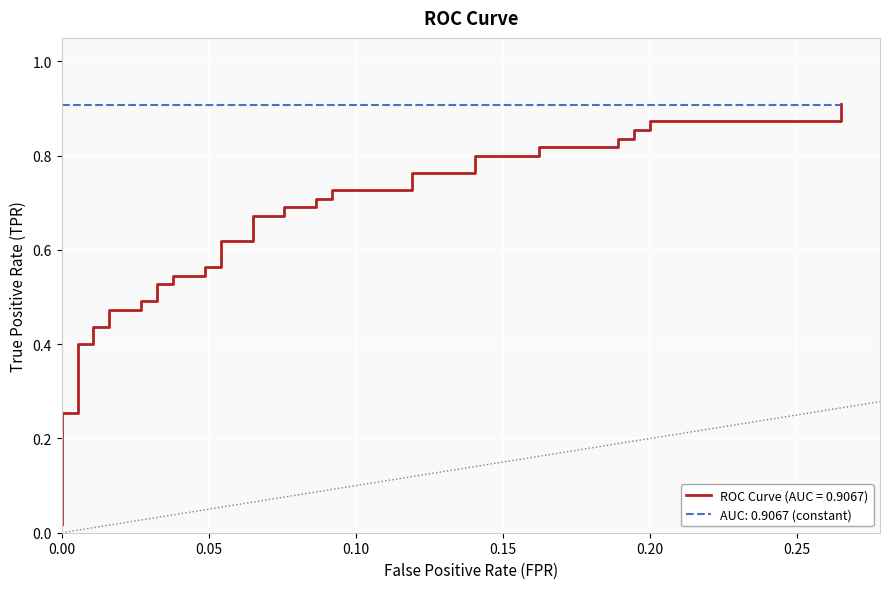

What is the greatest value displayed?

0.9